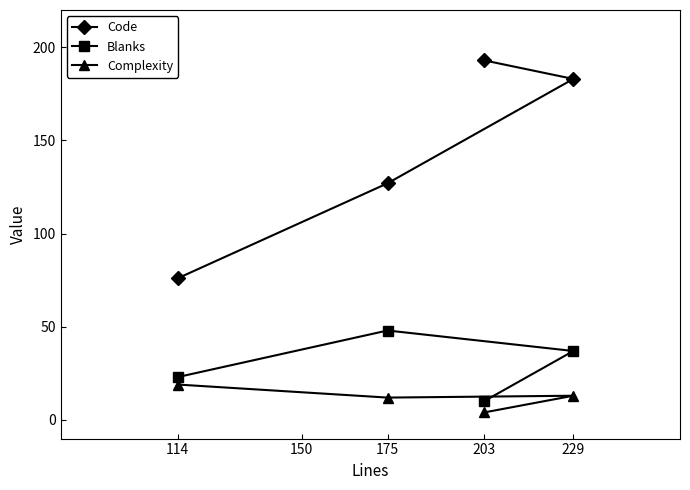

Reading left to right, transcribe all the data shown in this chart.

Code: 114=76	175=127	203=193	229=183
Blanks: 114=23	175=48	203=10	229=37
Complexity: 114=19	175=12	203=4	229=13